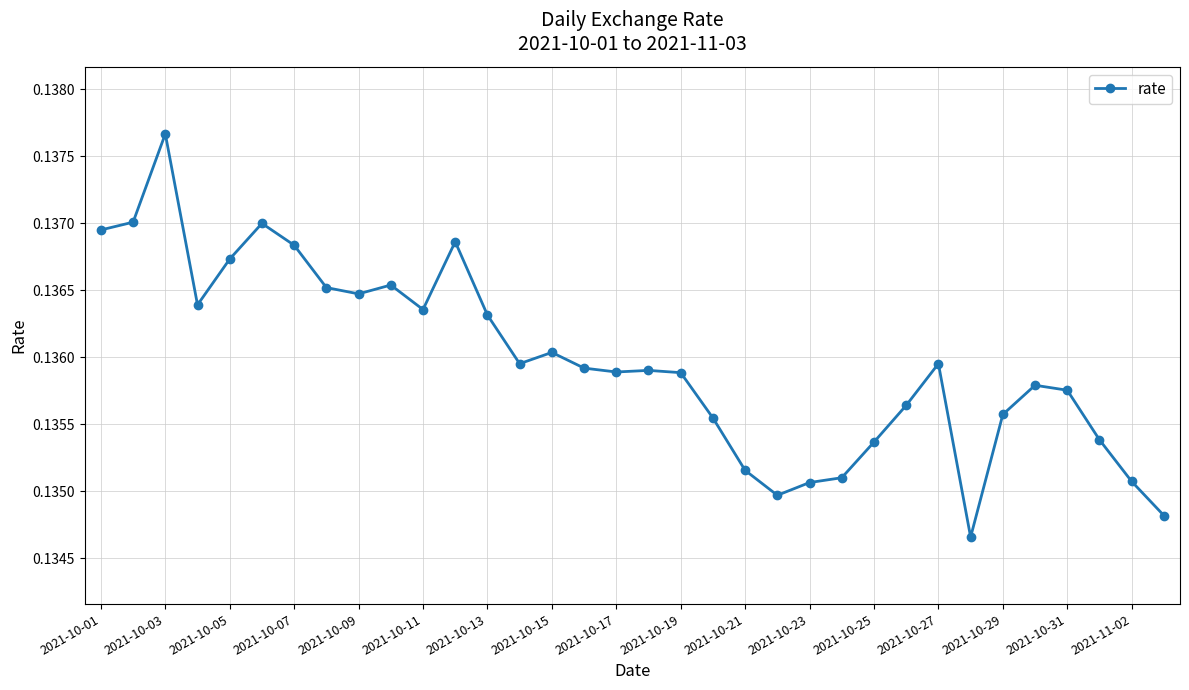

True or false: the data has more than 2 interior local peaks.

True